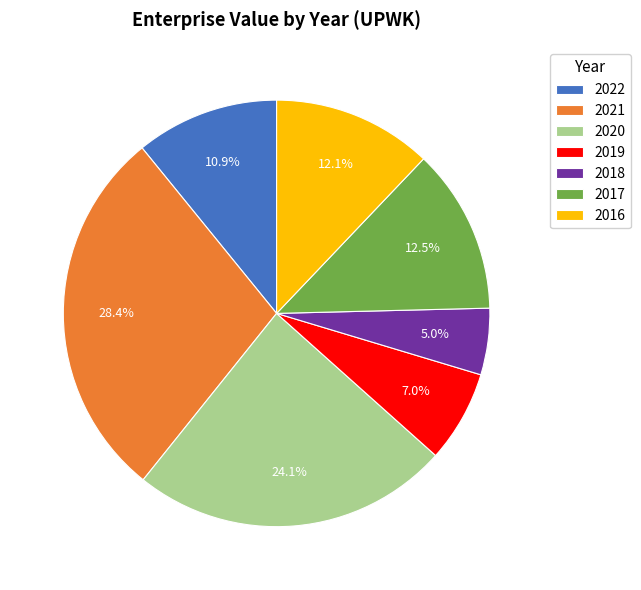

What is the ratio of the value at 2017 to the value at 2016?

1.0